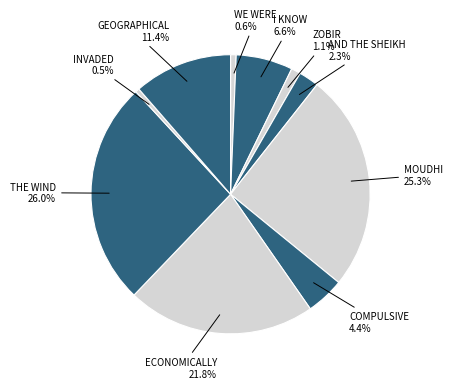

What is the largest slice in the pie chart?

the wind